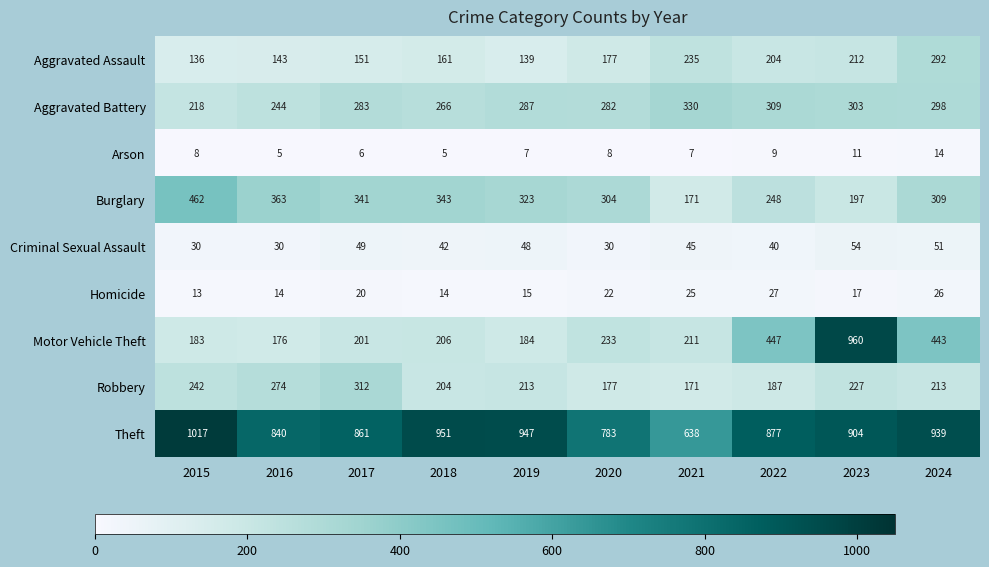

What is the difference between the maximum and minimum values in the Aggravated Battery series?

112